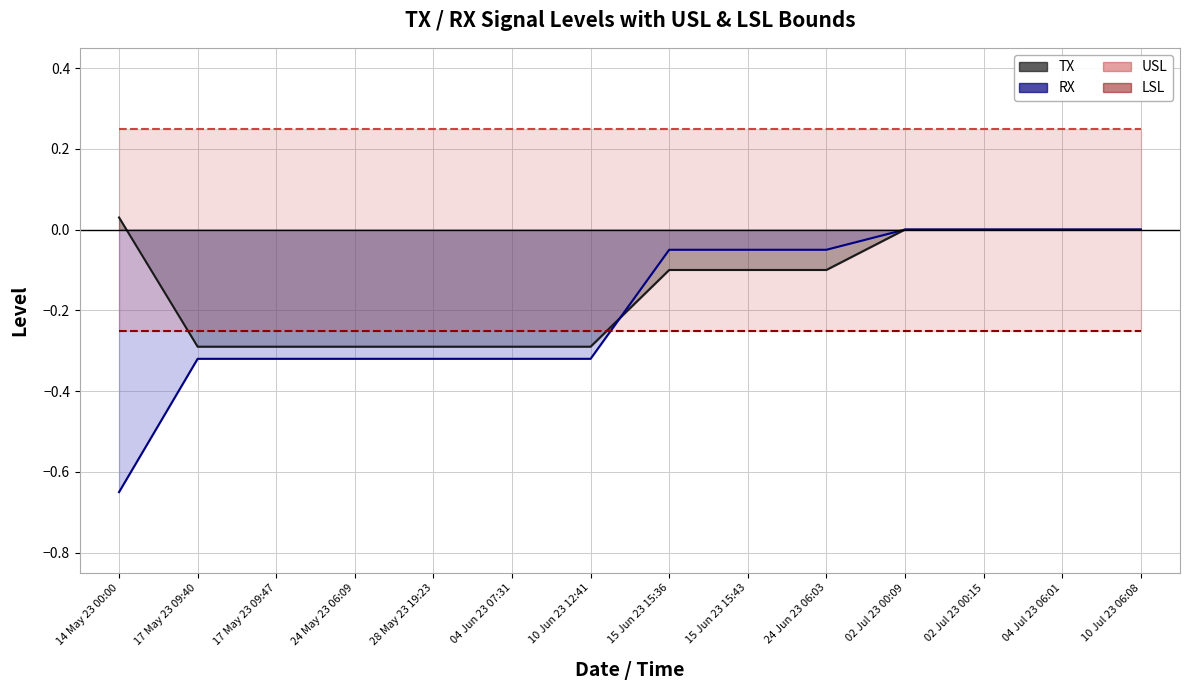

Where is RX nearest to the value 0?

02 Jul 23 00:09